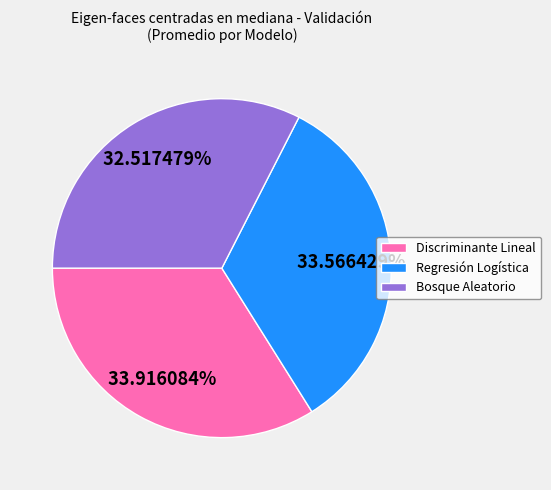

What portion of the pie excludes Regresión Logística?

66.4%